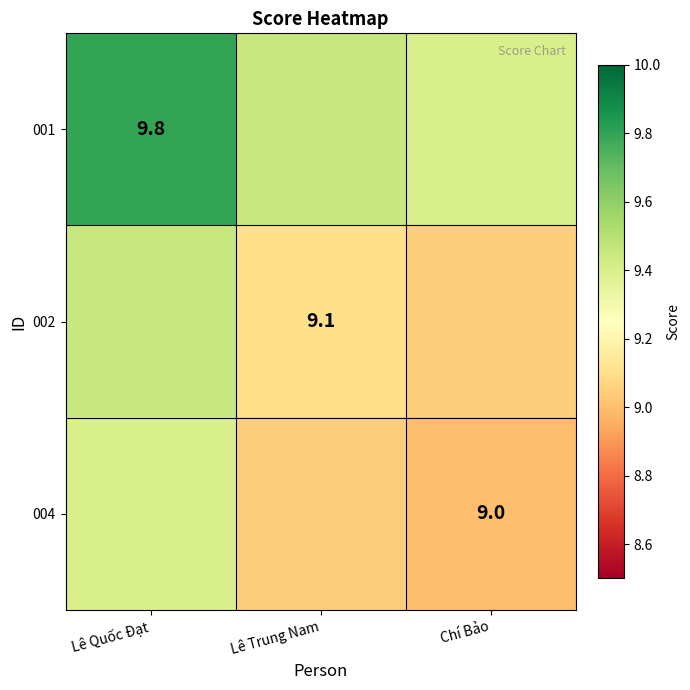

At which category is the sum across all series the highest?

Lê Quốc Đạt